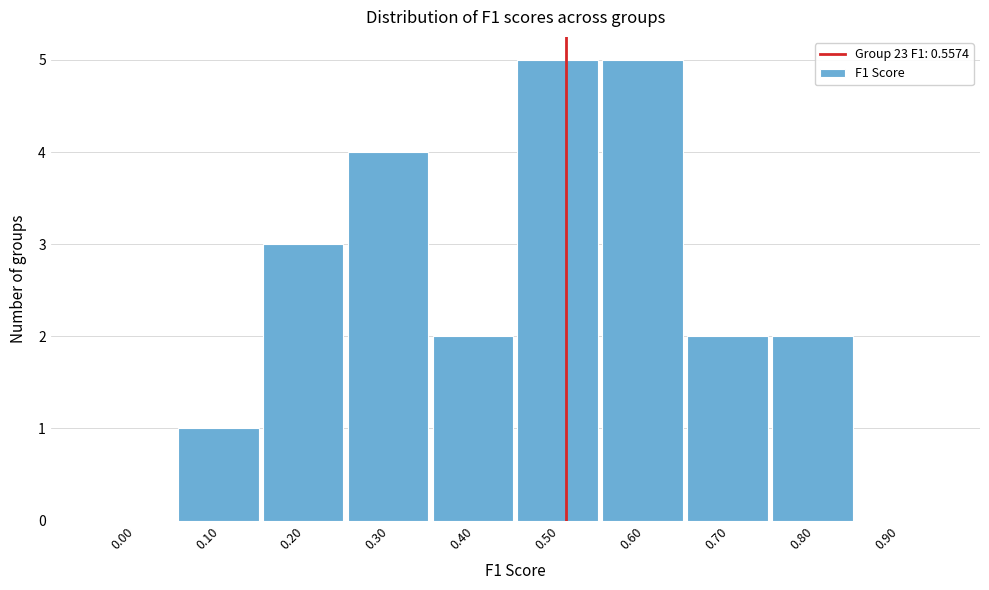

Reading left to right, what are all the values shown in this chart?

0.00=0	0.10=1	0.20=3	0.30=4	0.40=2	0.50=5	0.60=5	0.70=2	0.80=2	0.90=0